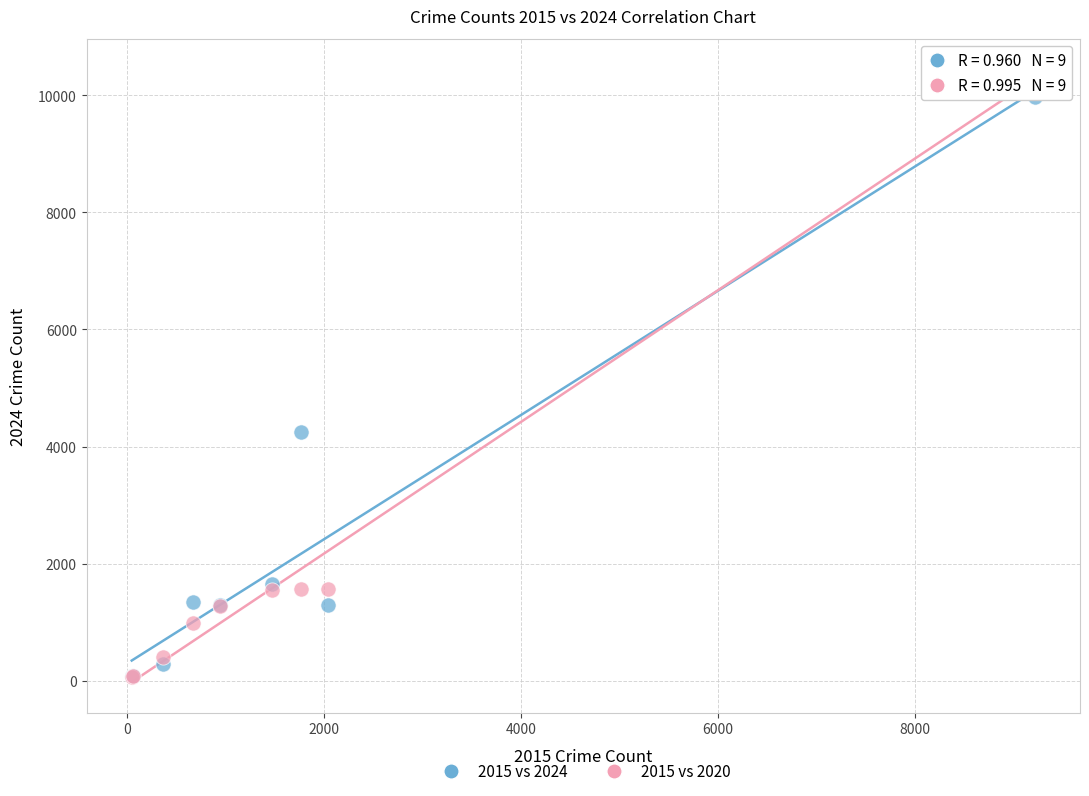

Across all series, what Y value is closest to 5251?

4253